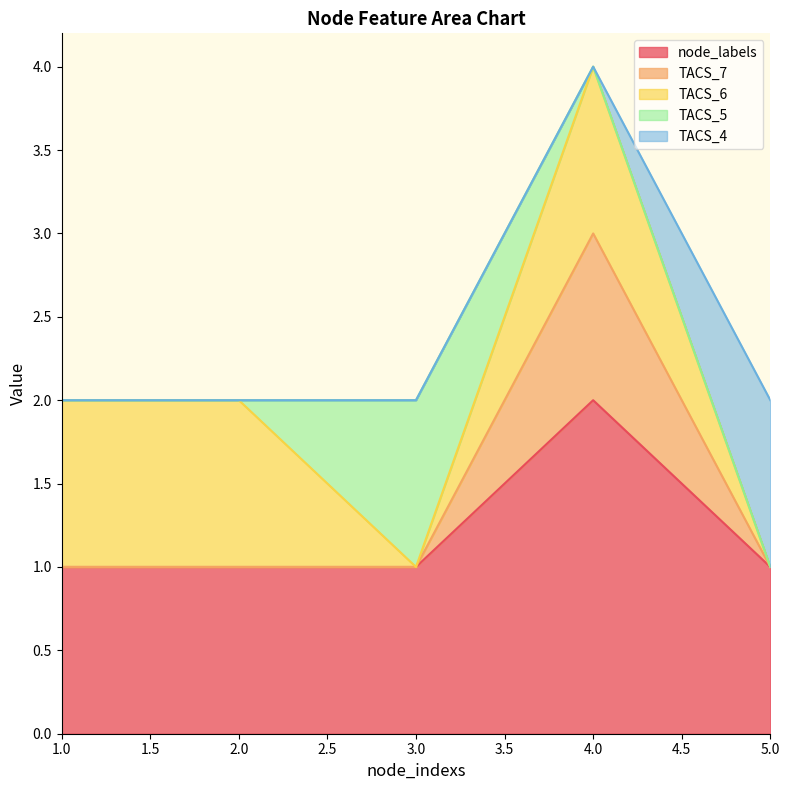

True or false: TACS_5 has more than 2 interior local peaks.

False